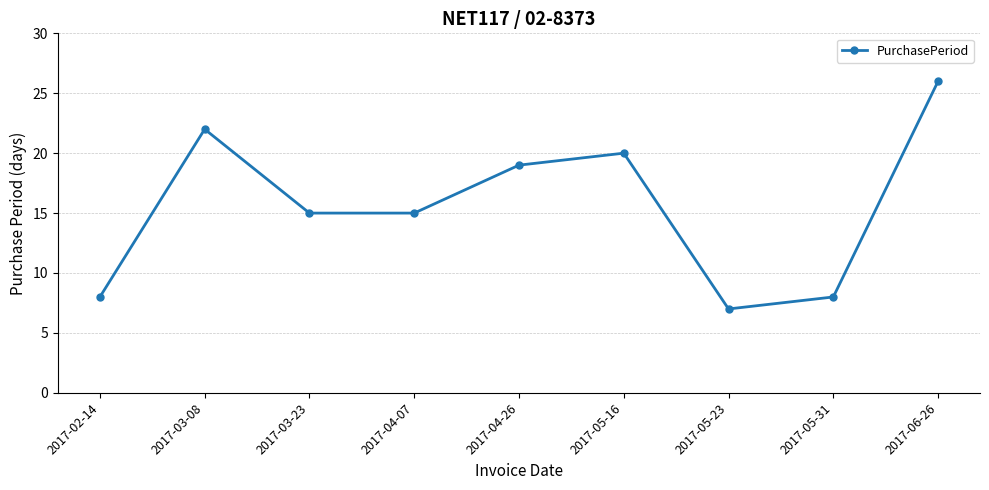

What is the sum of all values?

140